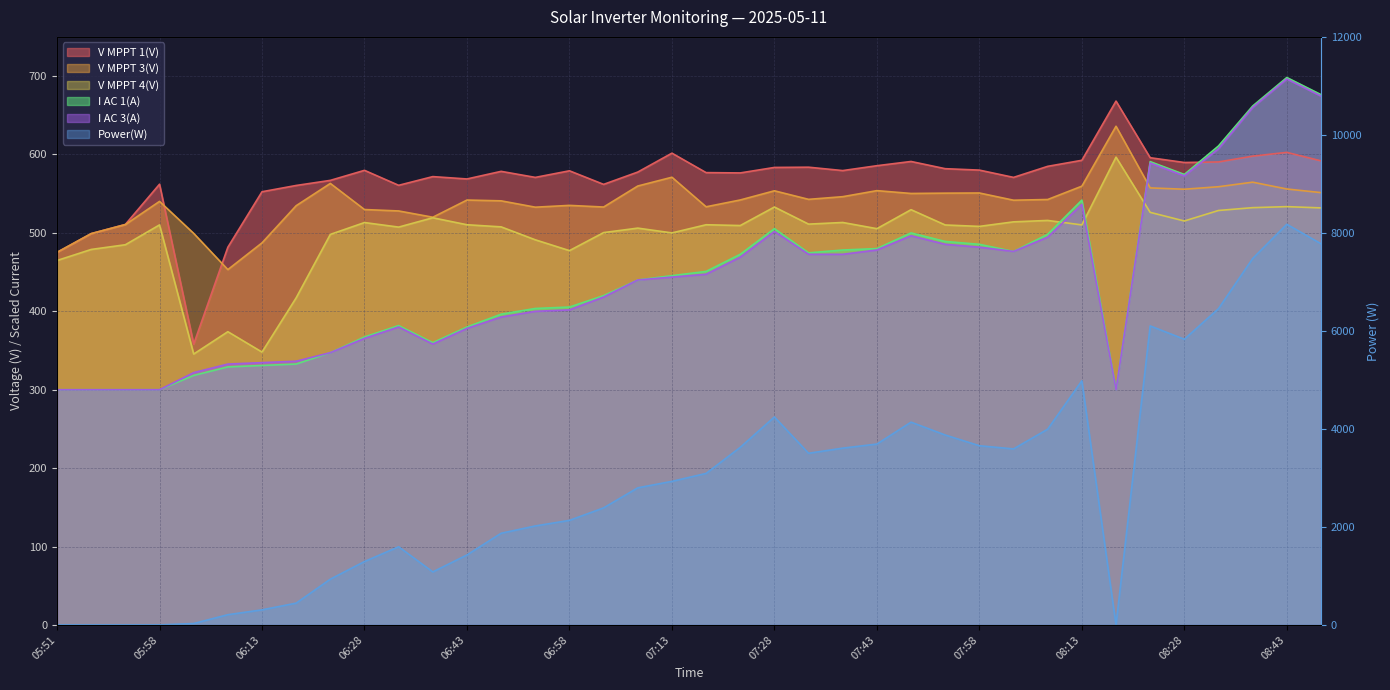

Which category has the lowest value across all series?

05:51